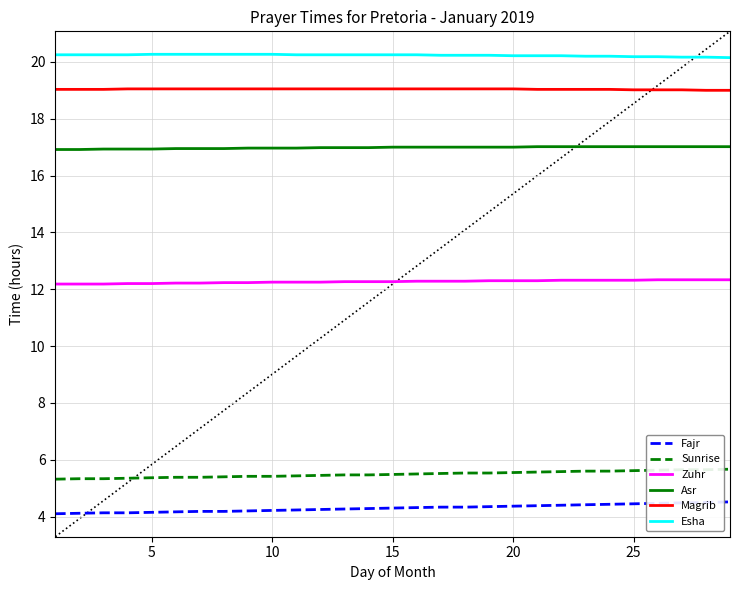

At how many categories does at least one series exceed 7?

29